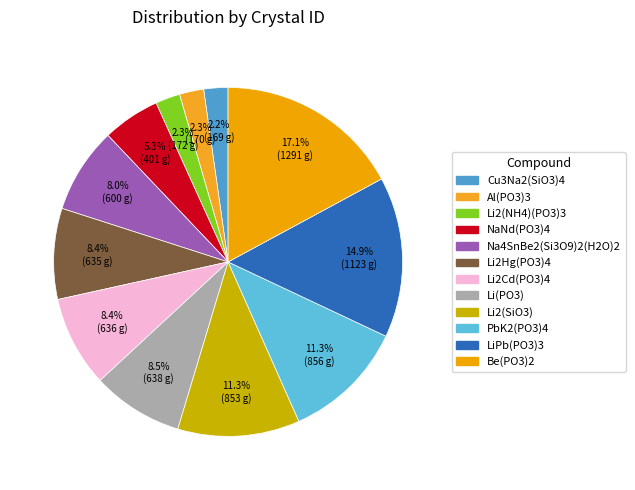

How many slices are in this pie chart?

12